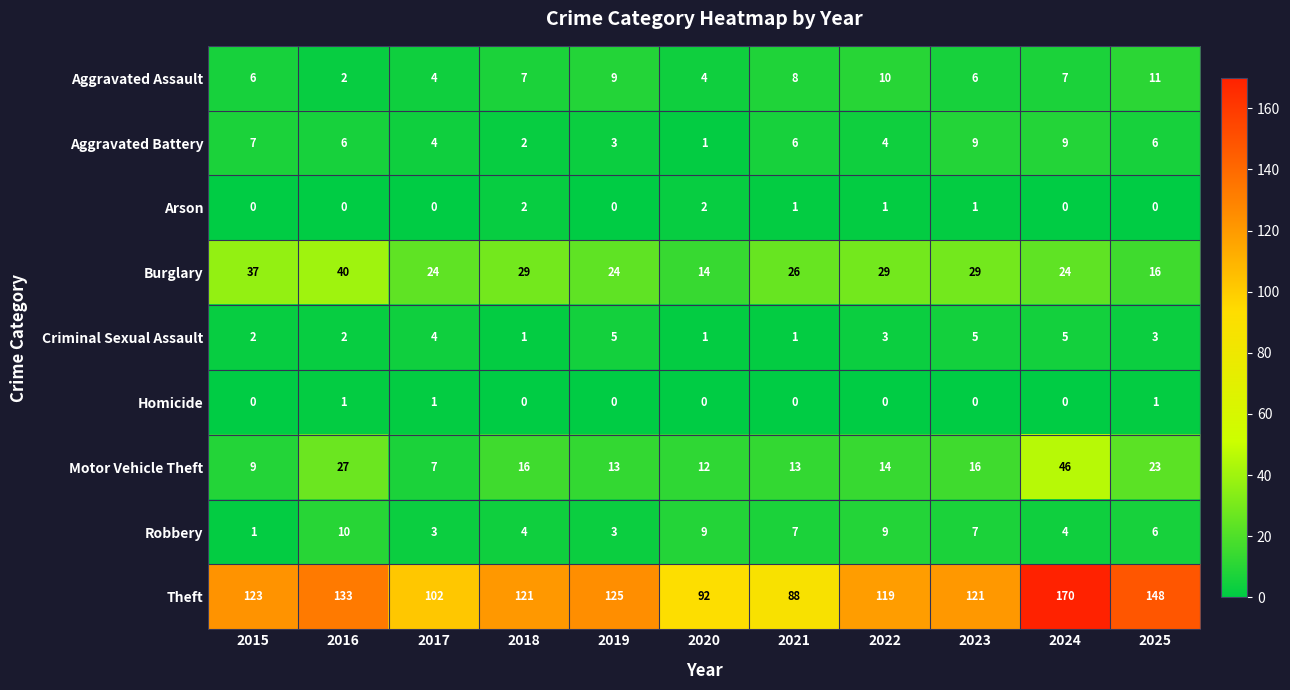

How many series are shown in this chart?

9